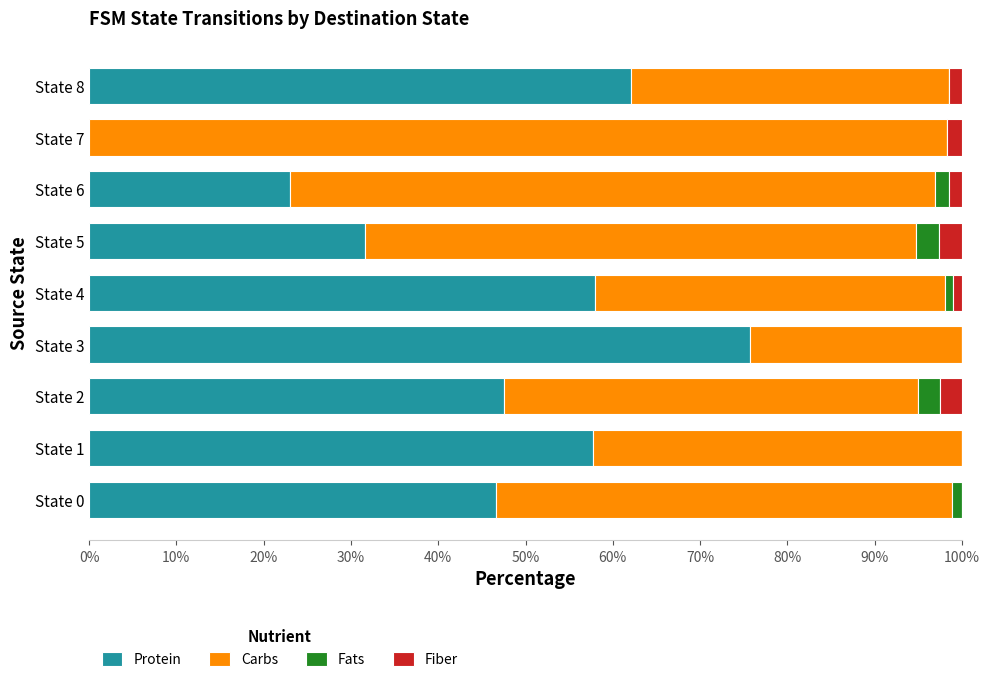

The value of Protein at State 1 is 77.4. True or false?

False